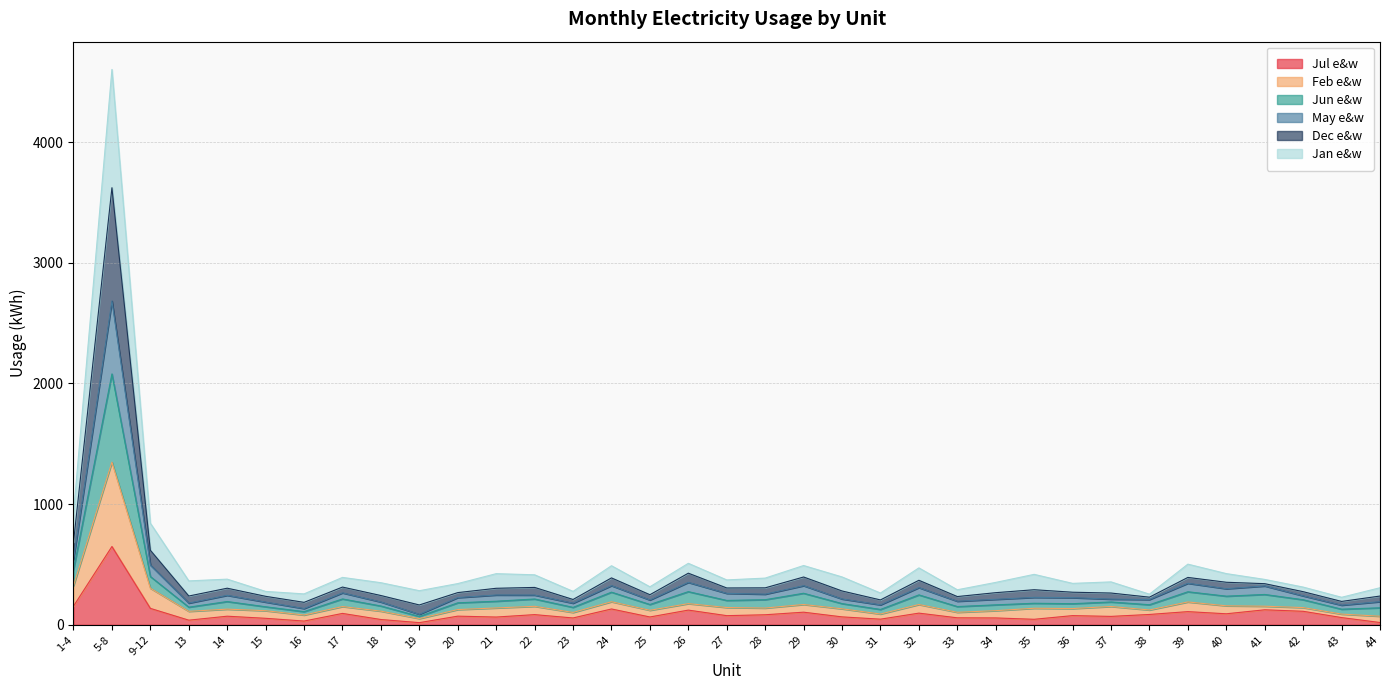

At which category is the sum across all series the highest?

5-8